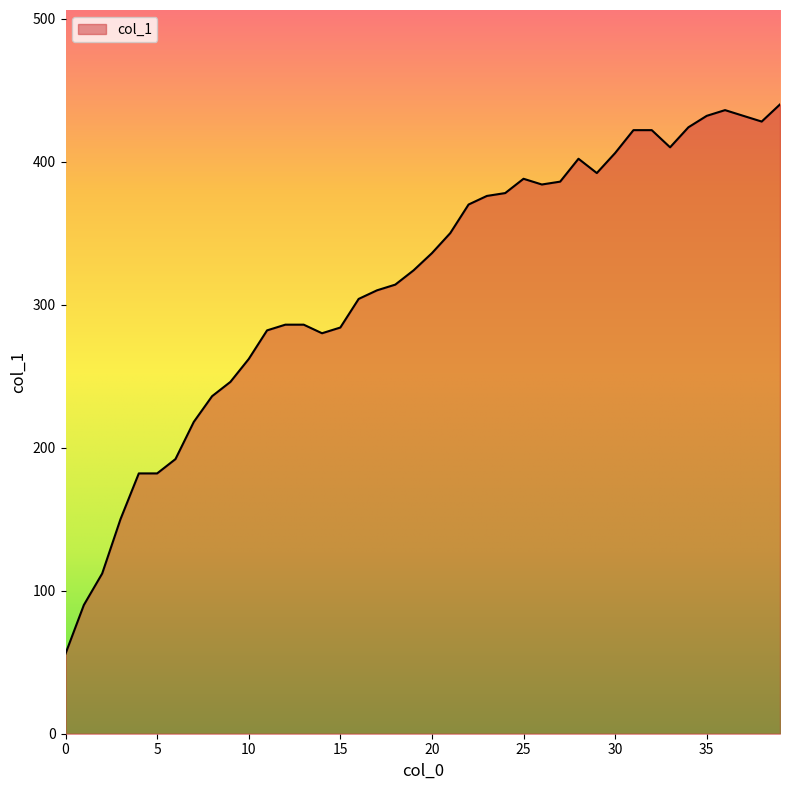

What is the difference between the maximum and minimum values?

384